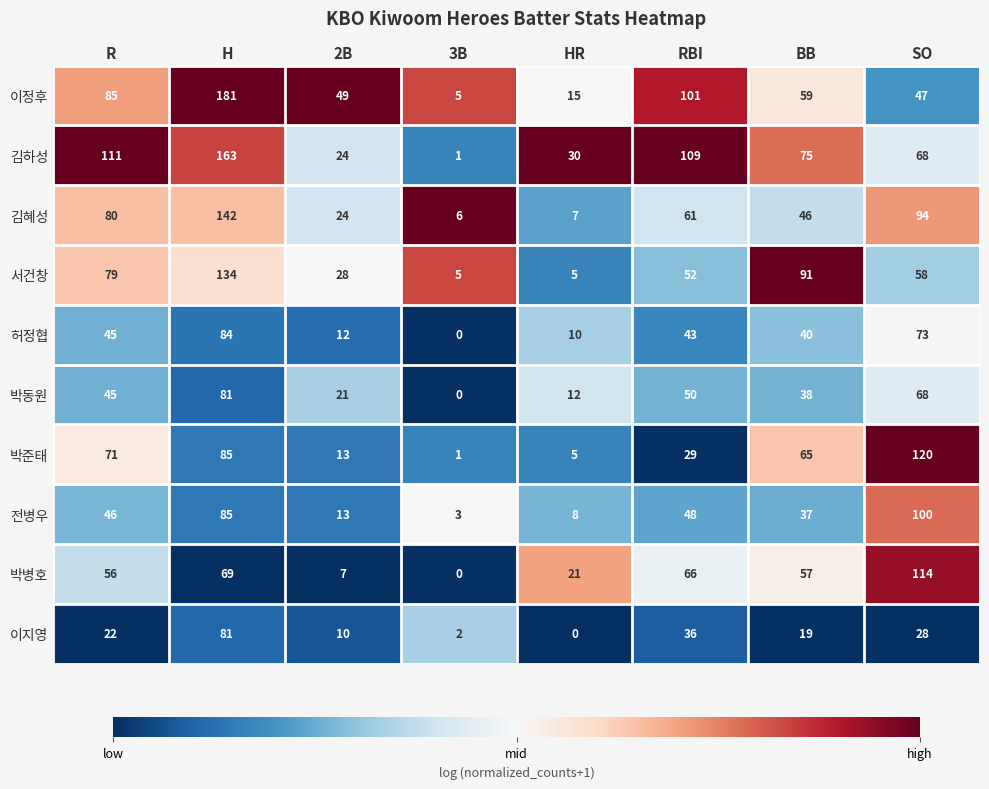

True or false: 서건창 has a value of 79 at R.

True